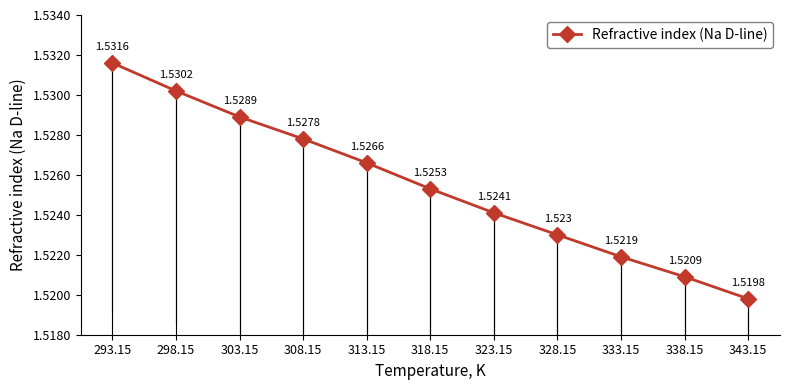

At which category does the chart reach its peak across all series?

293.15